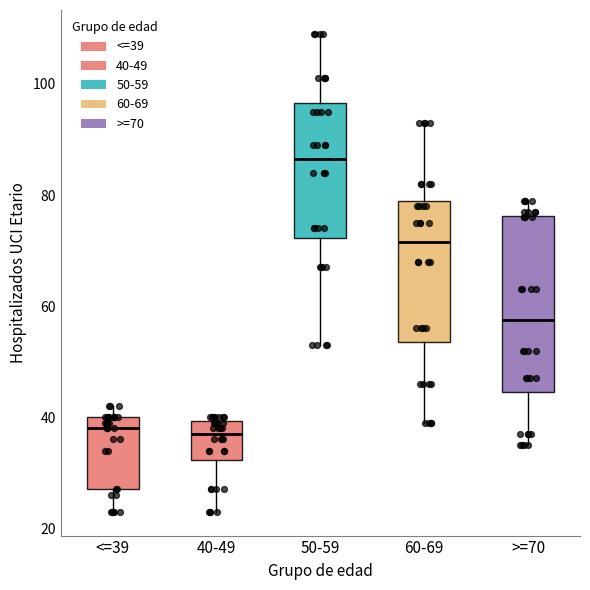

Comparing the boxes themselves (not the whiskers), which one is the tallest?

>=70